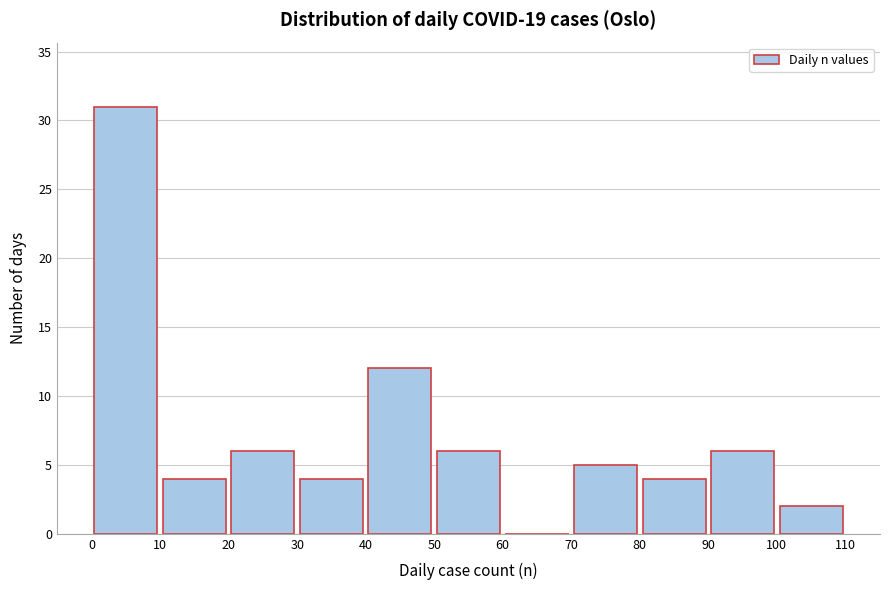

What is the height of the bar covering 40 to 50 on the x-axis? The values are not printed on the chart, so give them approximately, as read against the axis.

12